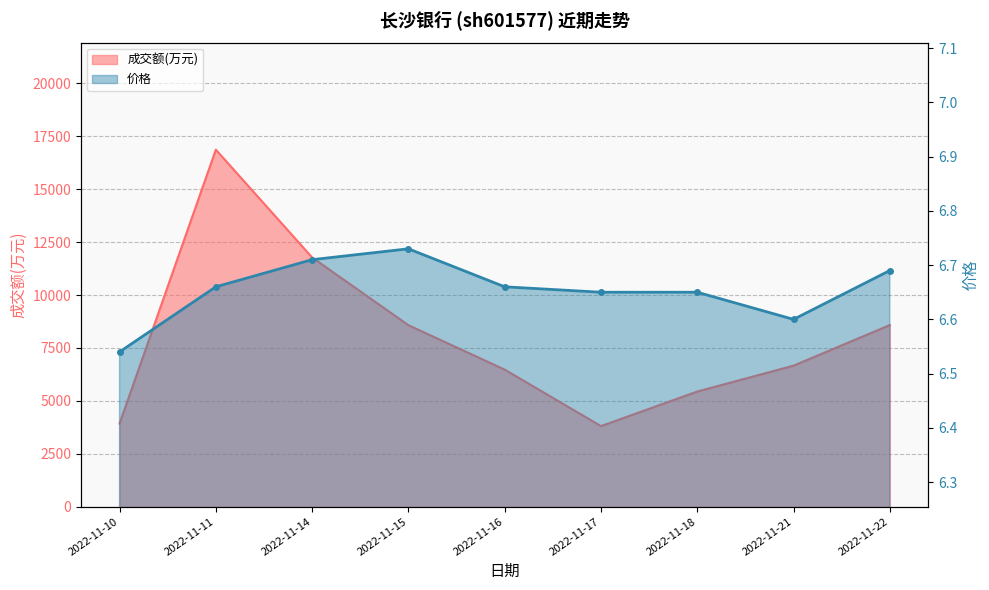

True or false: 成交额(万元) and 价格 cross at least once.

False